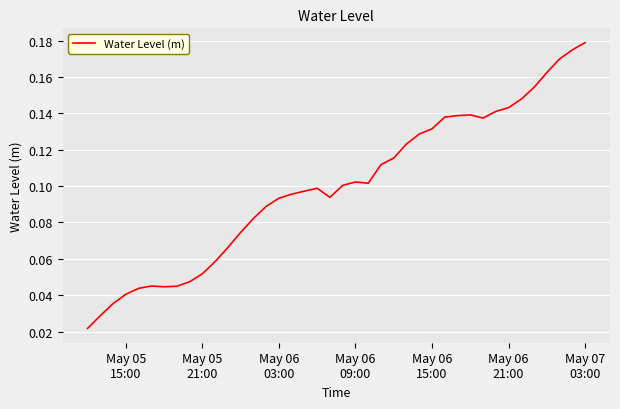

What is the average value?

0.1